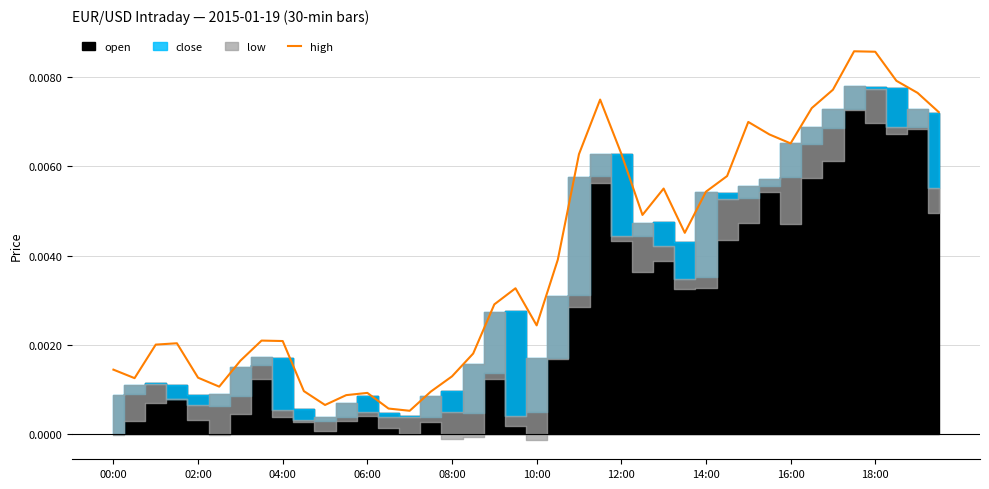

The value at 37 is 0.0. True or false?

False